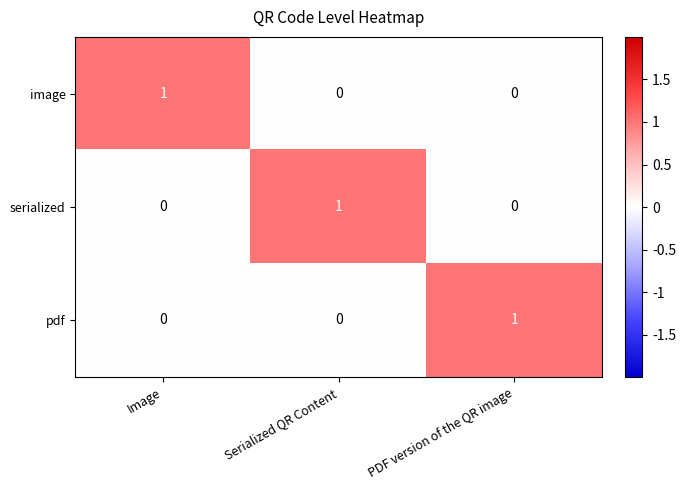

Reading left to right, list all the values displayed in this chart.

image: 1	0	0
serialized: 0	1	0
pdf: 0	0	1